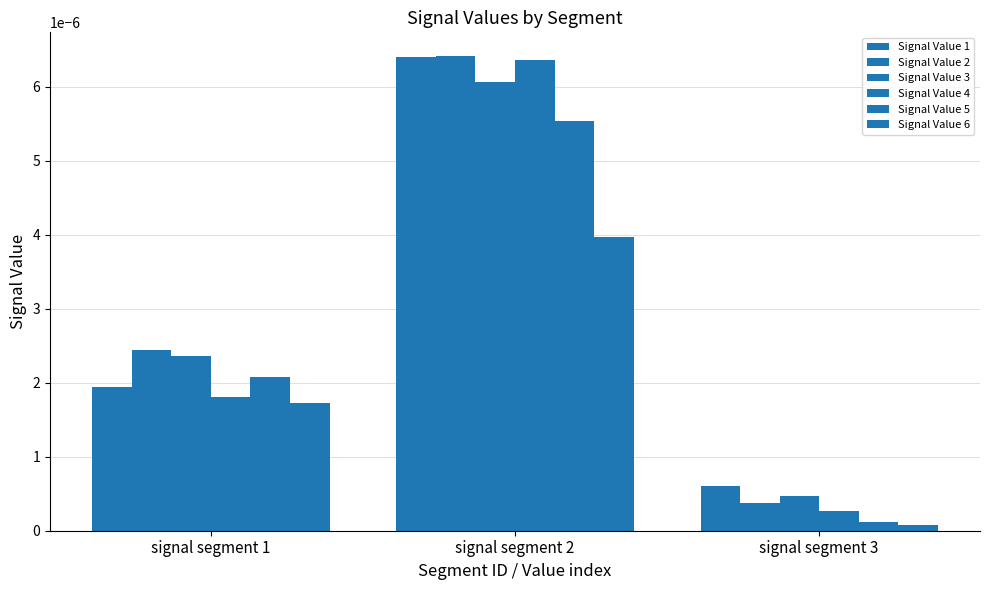

How many bars are there in total?

18